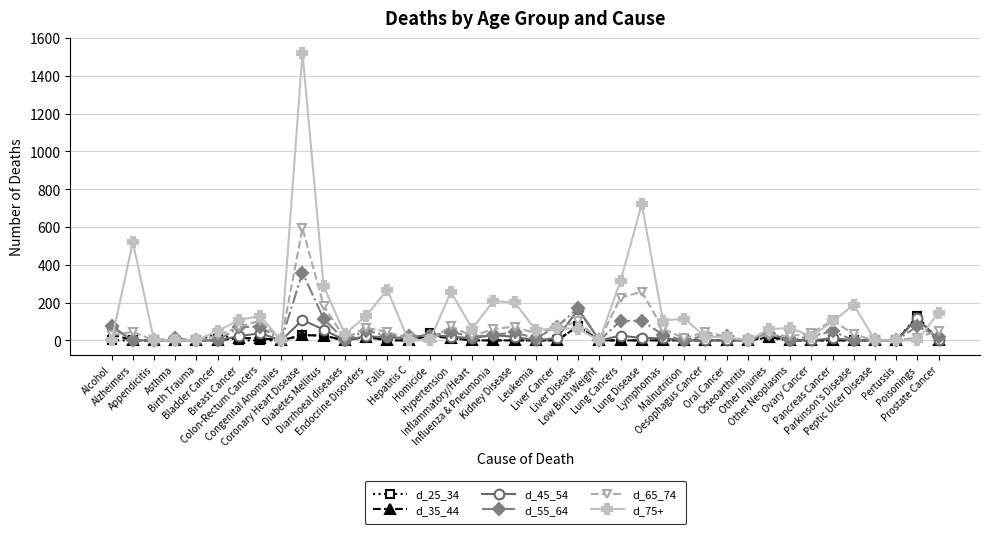

True or false: d_35_44 has more than 1 interior local peaks.

True